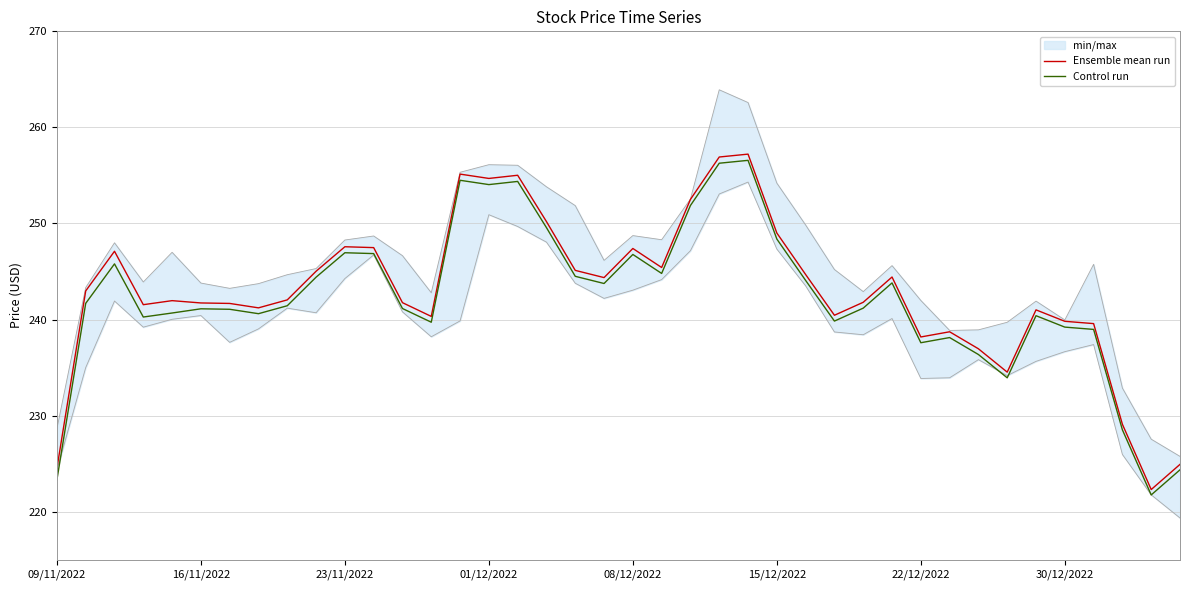

Is the value of Control run at 28 greater than the value of Ensemble mean run at 20?

No